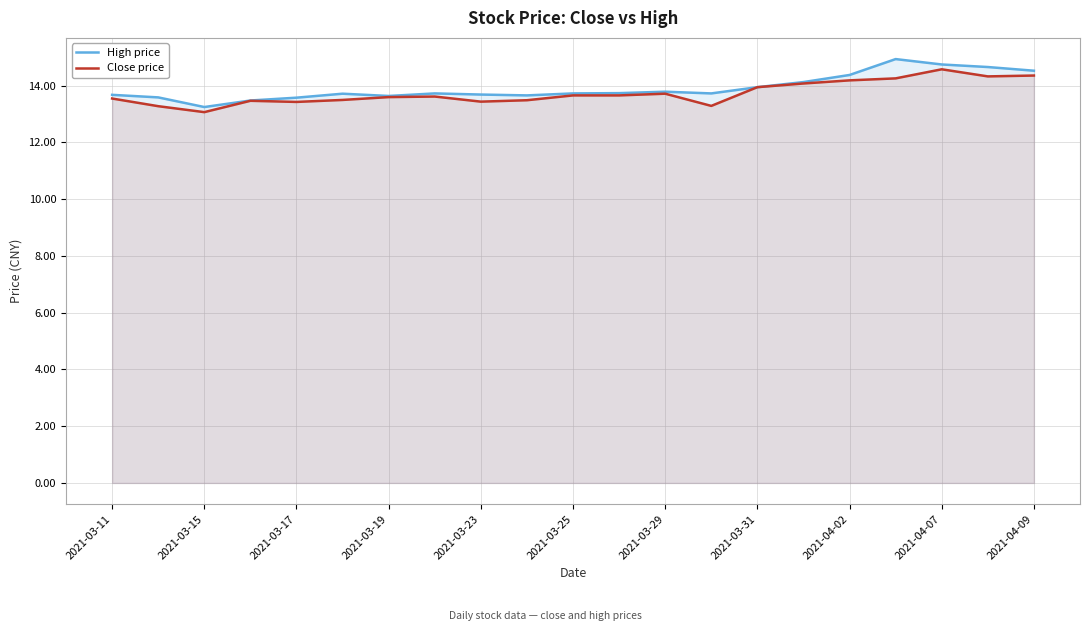

Read the High price value at 2021-03-17.

13.6